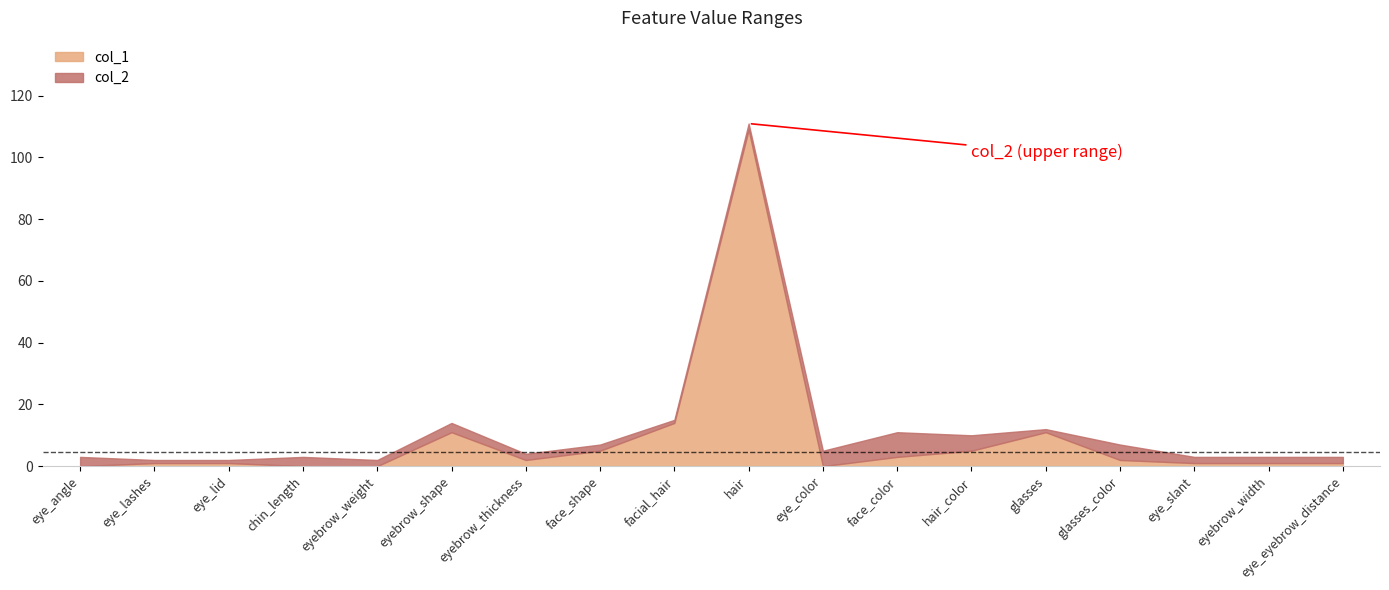

Reading left to right, what are all the values shown in this chart?

col_1: eye_angle=0	eye_lashes=1	eye_lid=1	chin_length=0	eyebrow_weight=0	eyebrow_shape=11	eyebrow_thickness=2	face_shape=5	facial_hair=14	hair=109	eye_color=0	face_color=3	hair_color=5	glasses=11	glasses_color=2	eye_slant=1	eyebrow_width=1	eye_eyebrow_distance=1
col_2: eye_angle=3	eye_lashes=2	eye_lid=2	chin_length=3	eyebrow_weight=2	eyebrow_shape=14	eyebrow_thickness=4	face_shape=7	facial_hair=15	hair=111	eye_color=5	face_color=11	hair_color=10	glasses=12	glasses_color=7	eye_slant=3	eyebrow_width=3	eye_eyebrow_distance=3